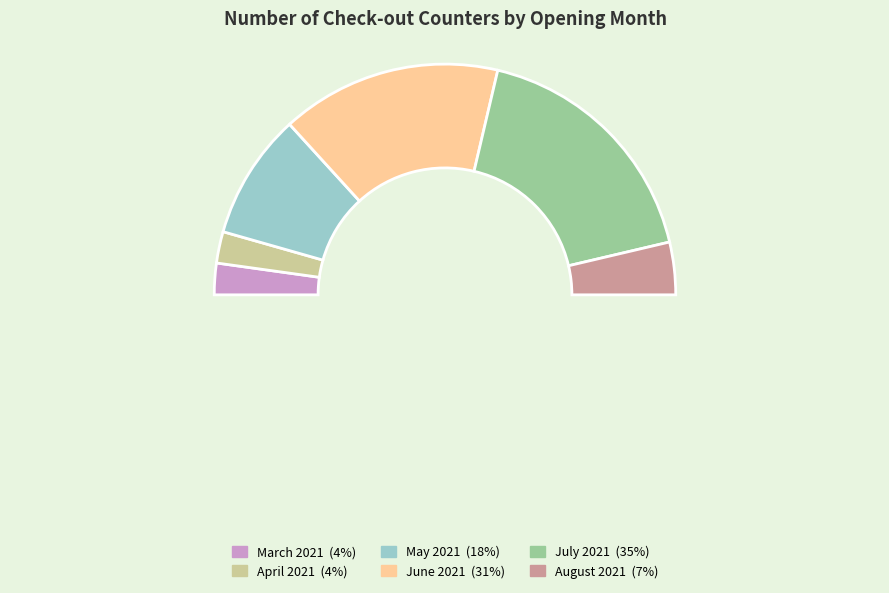

Approximately how many times larger is the value at April 2021 compared to July 2021?

0.1